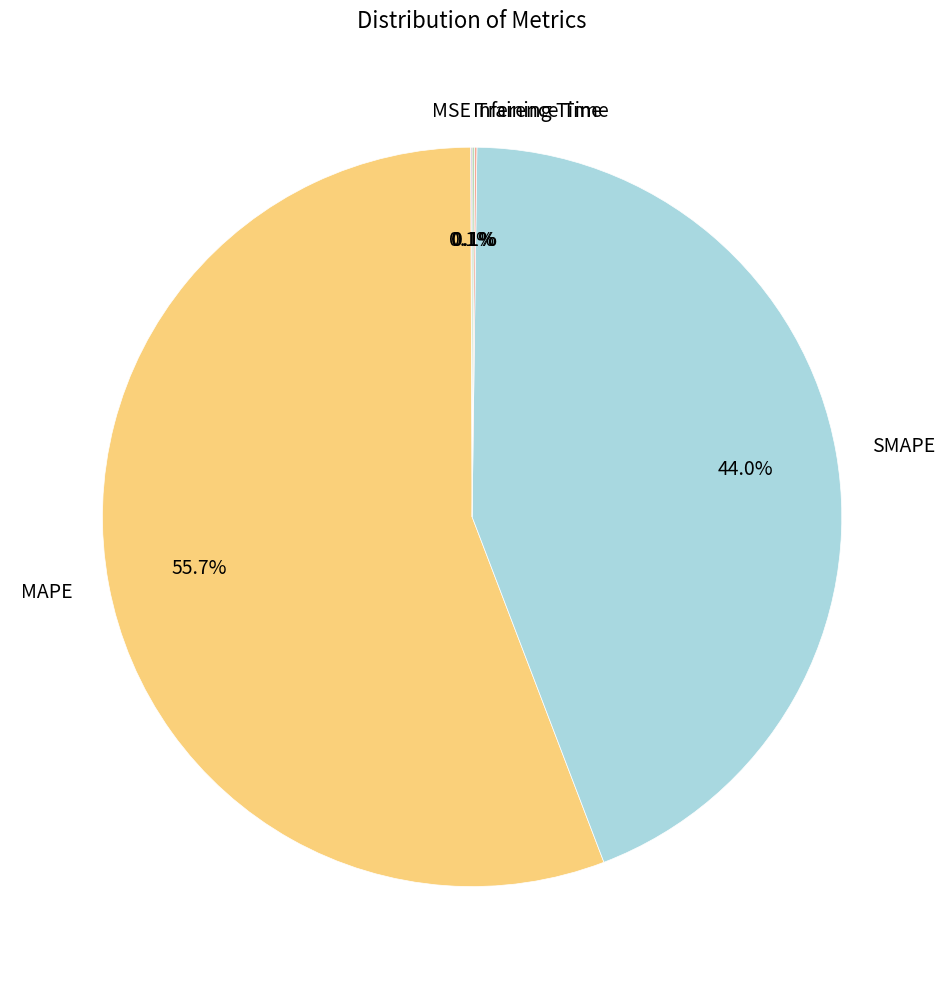

Is there a majority slice in this chart?

Yes